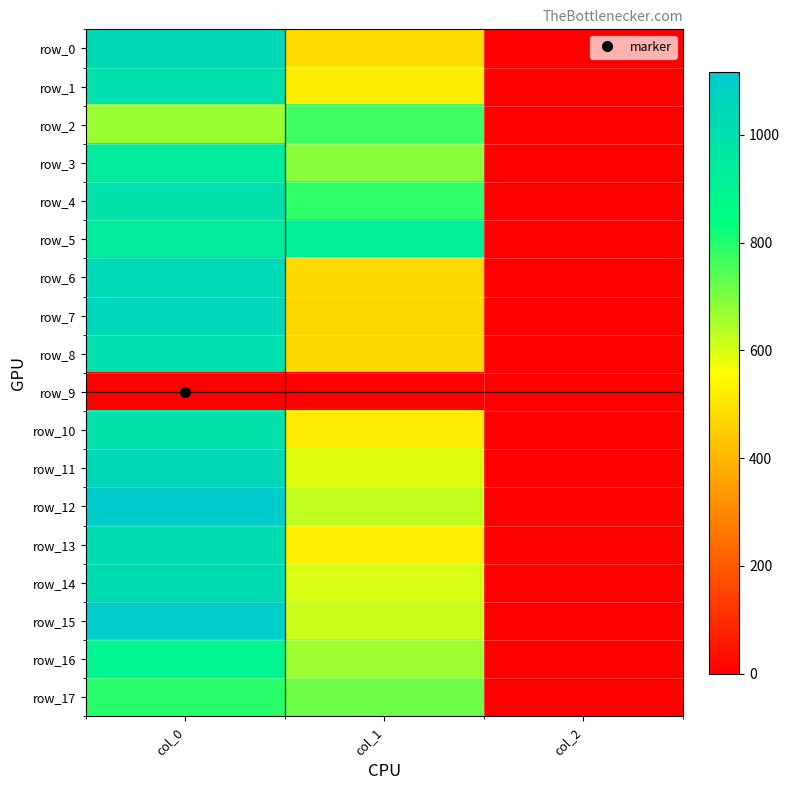

Where does the row_11 series first go above 590?

col_0